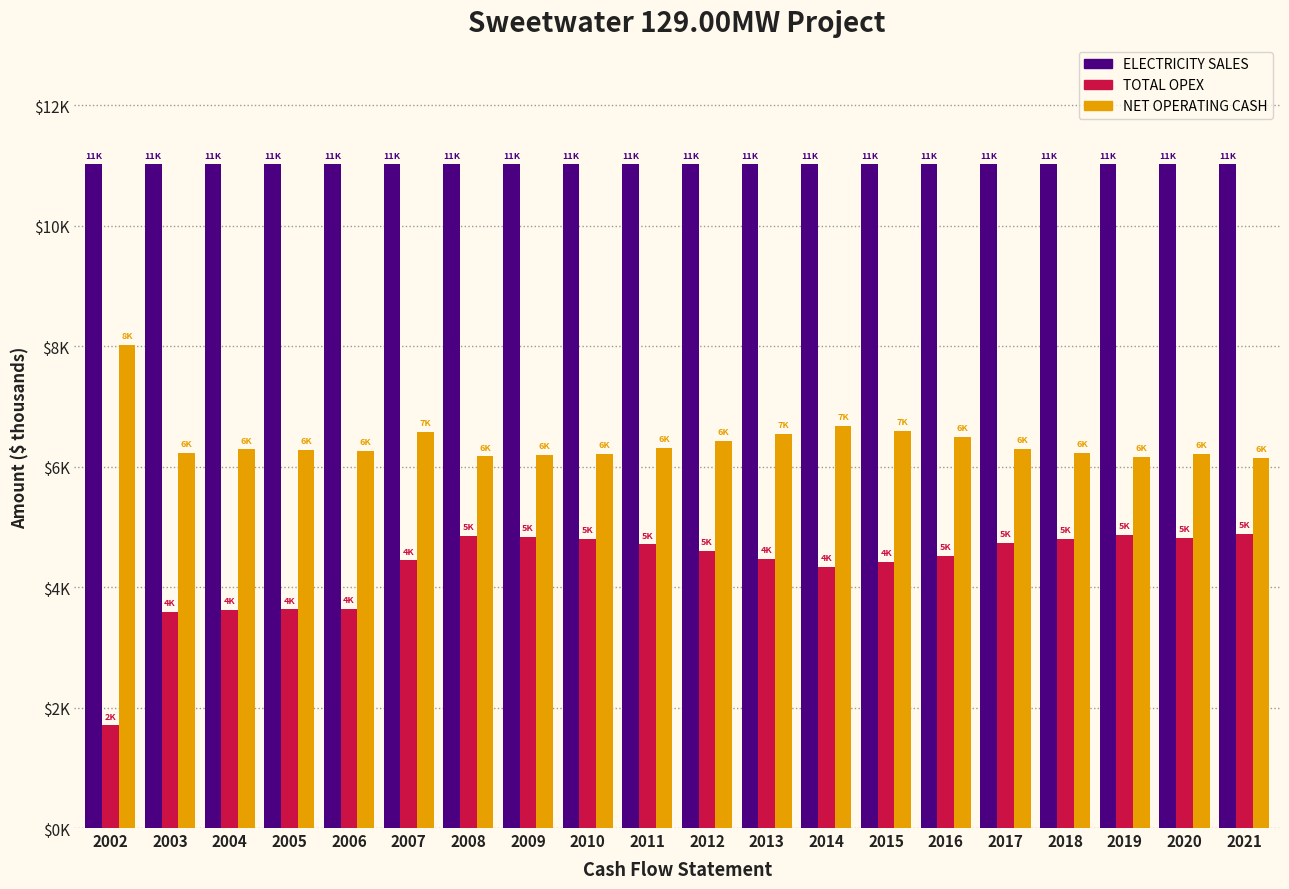

Are the bars horizontal?

No